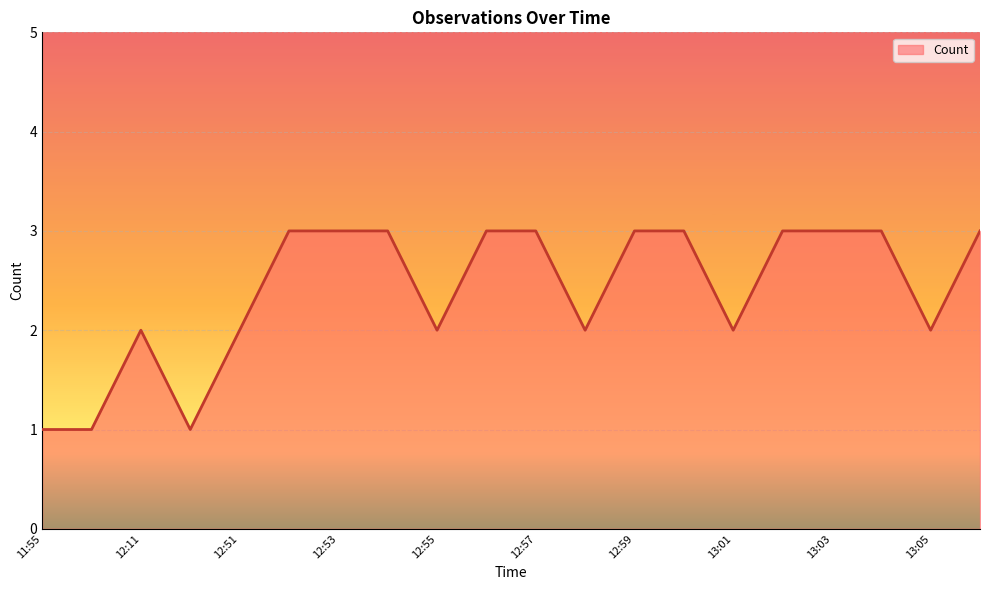

What is the greatest value displayed?

3